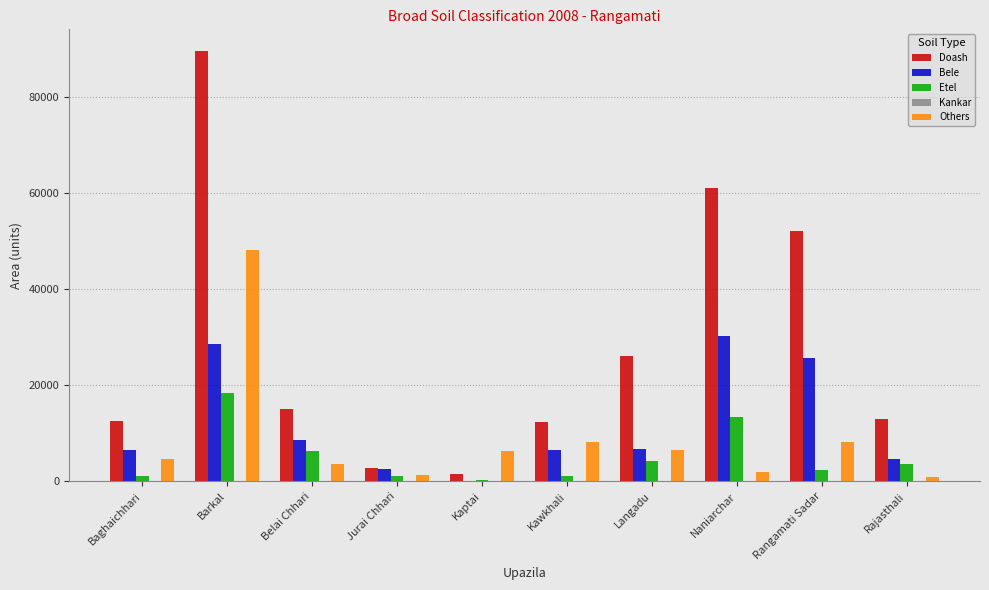

What is the sum of the Others values at Naniarchar and Langadu?

8562